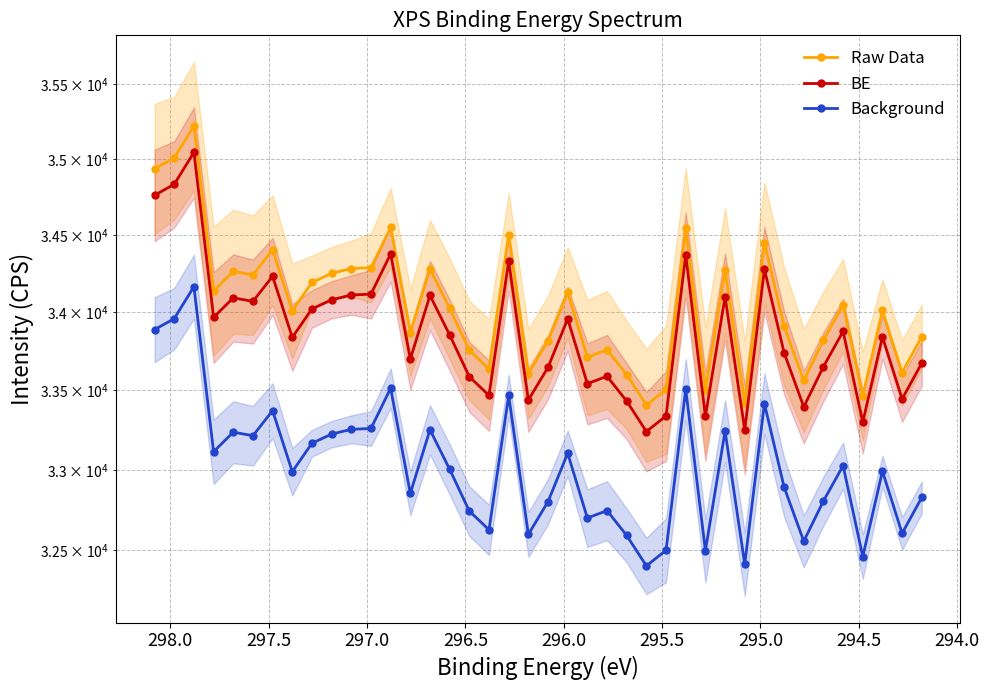

Is it true that BE equals 23419.7 at 22?

False